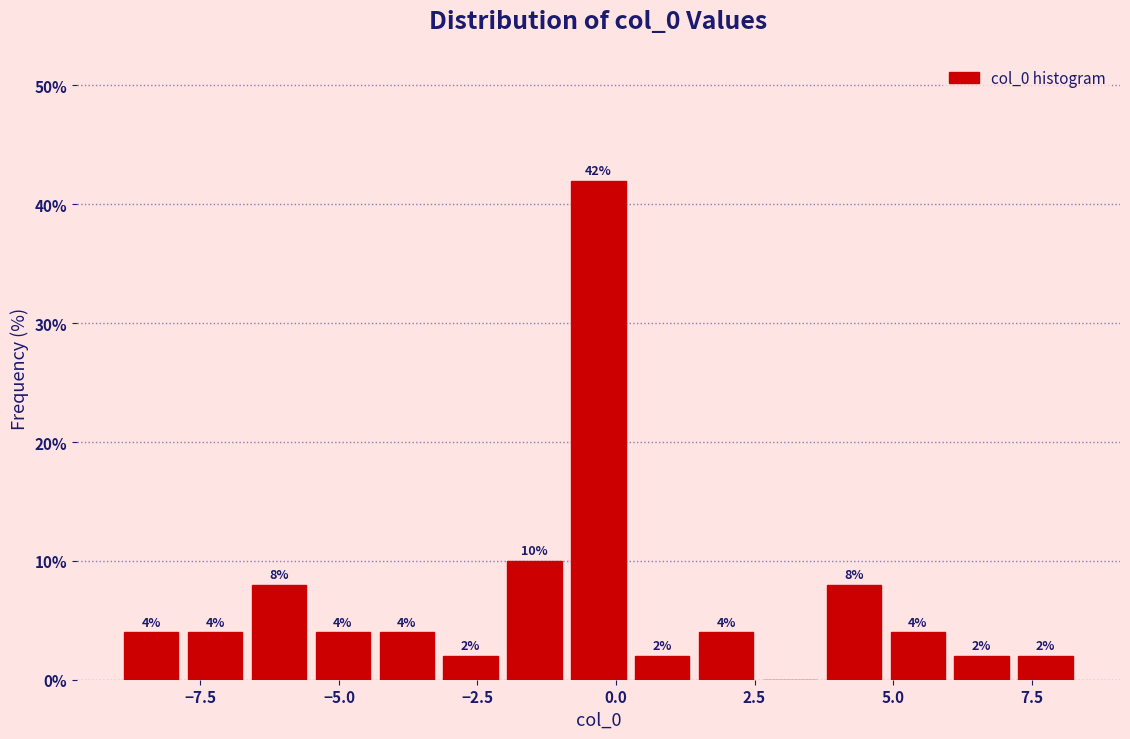

Read against the x-axis, roughly where is the centre of the tallest bar?

-0.5